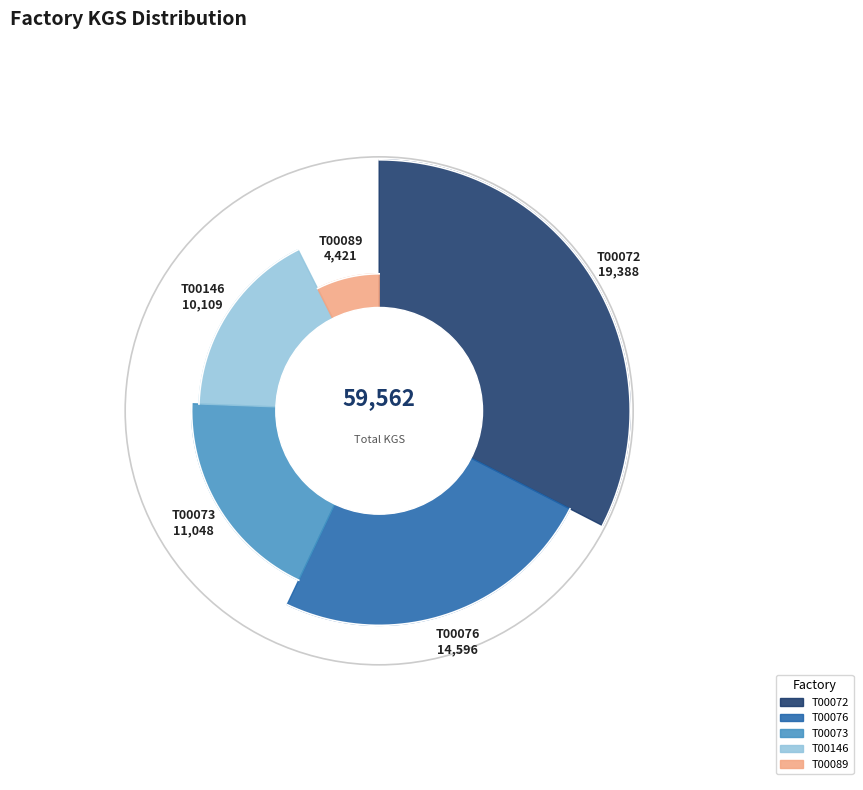

Does T00089 account for over 50% of the chart?

No